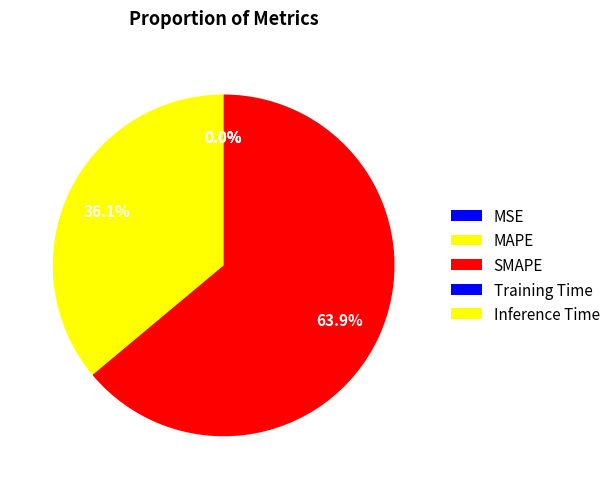

To the nearest percent, what is the difference between the largest and smallest slice percentages?

64%